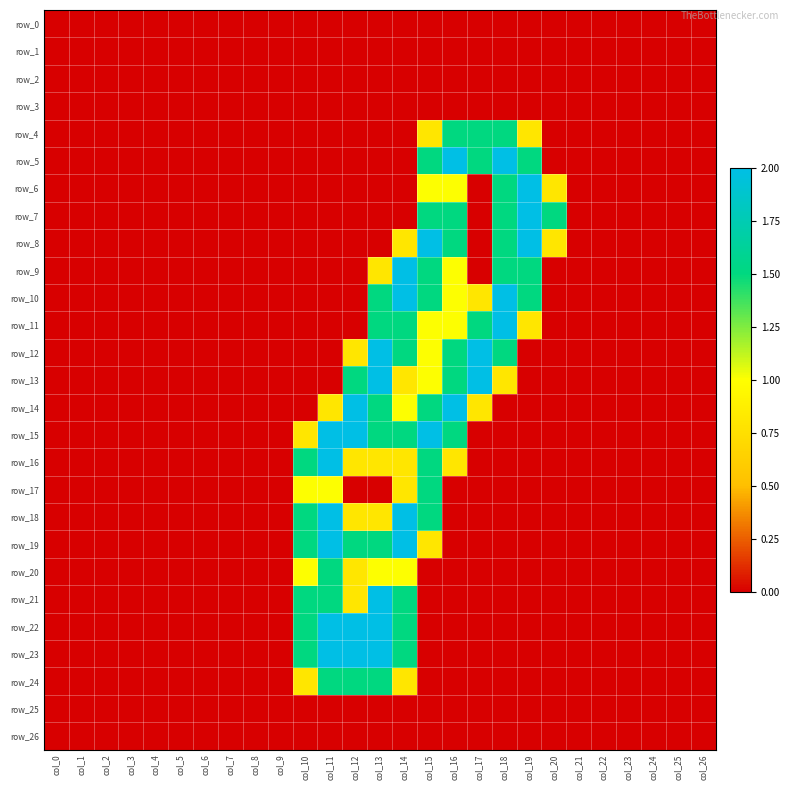

Is it true that row_17 equals 0.0 at col_12?

True